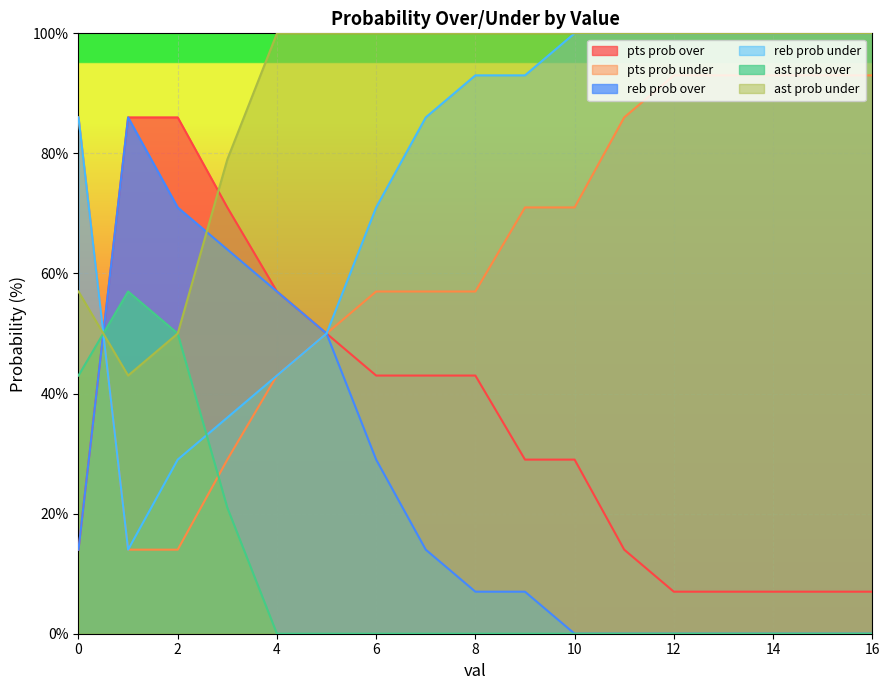

True or false: reb prob over has a value of 50 at 5.

True